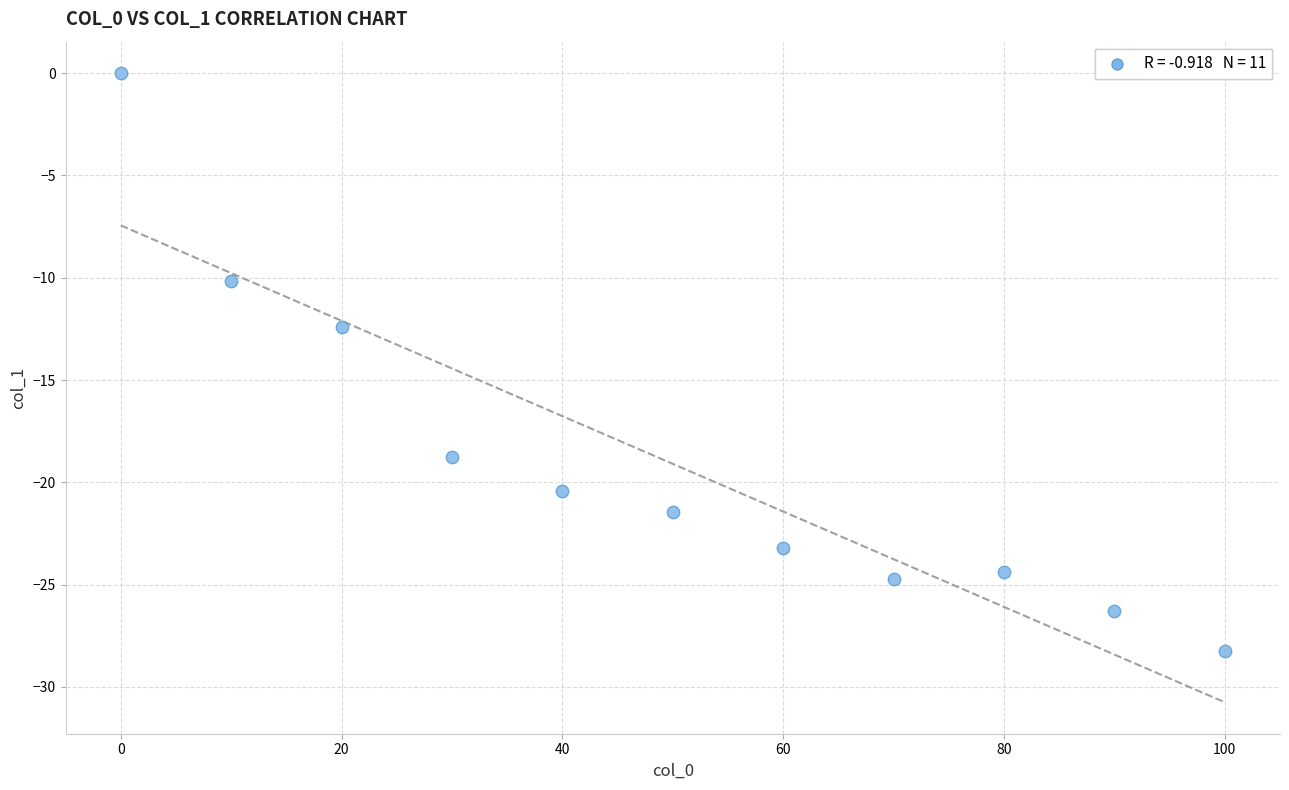

What is the range of X values (max minus min)?

100.0